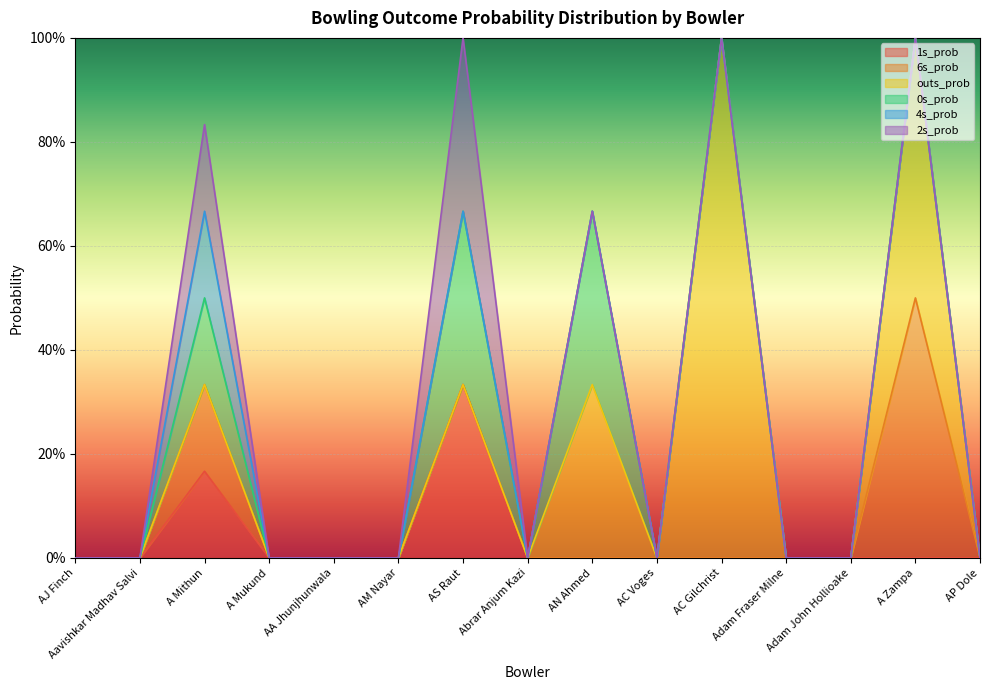

How many lines are shown in the chart?

6